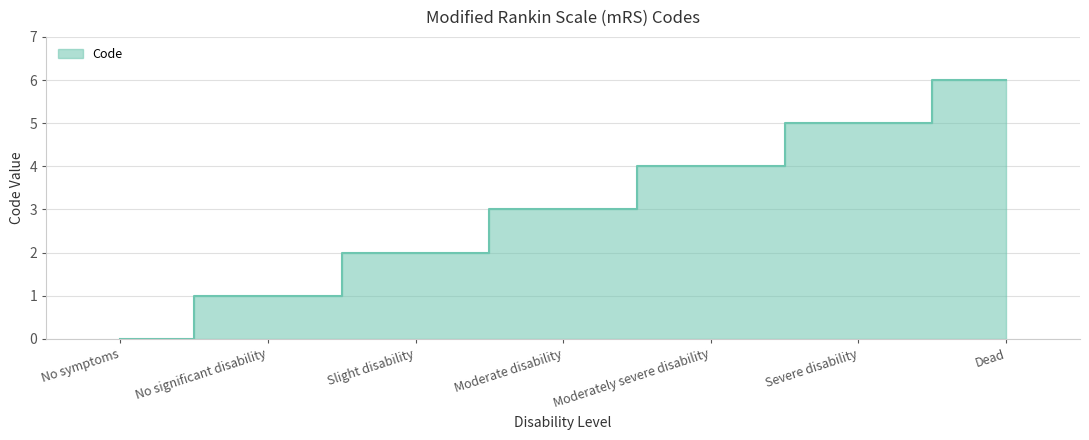

What position from the left is Dead?

7